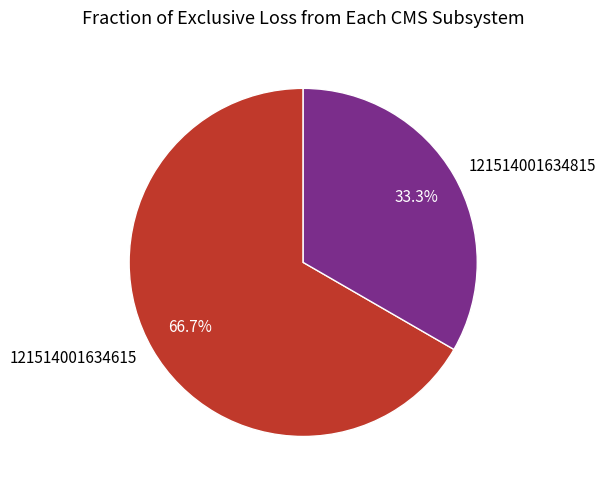

Which slice is the largest?

121514001634615